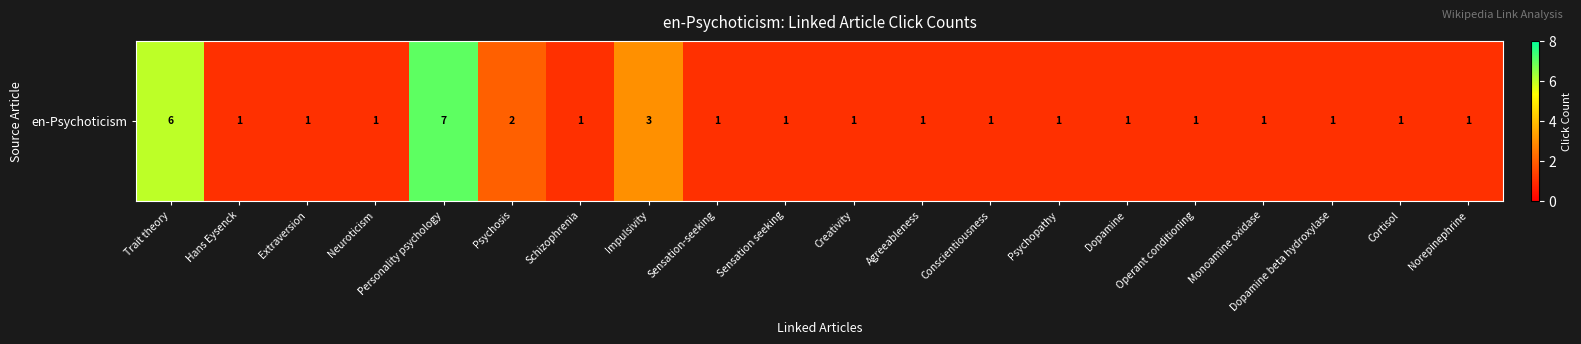

How many series are shown in this chart?

1